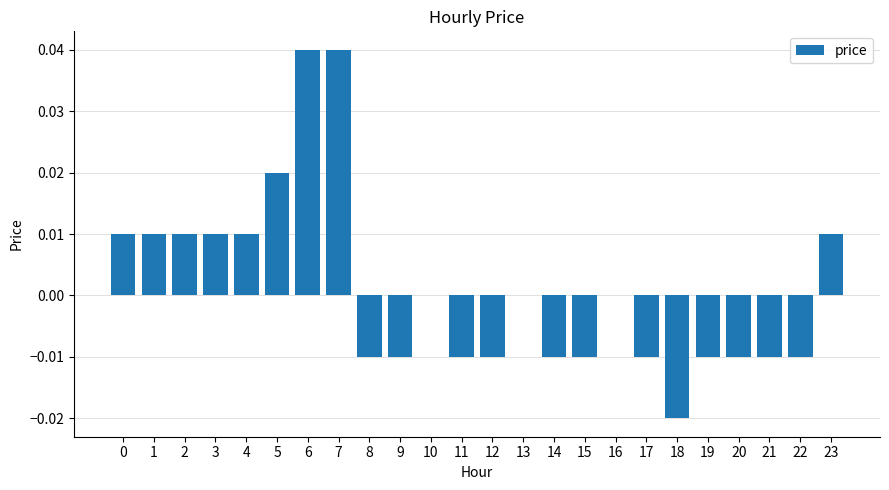

Is it true that the value at 6 is 0.1?

False